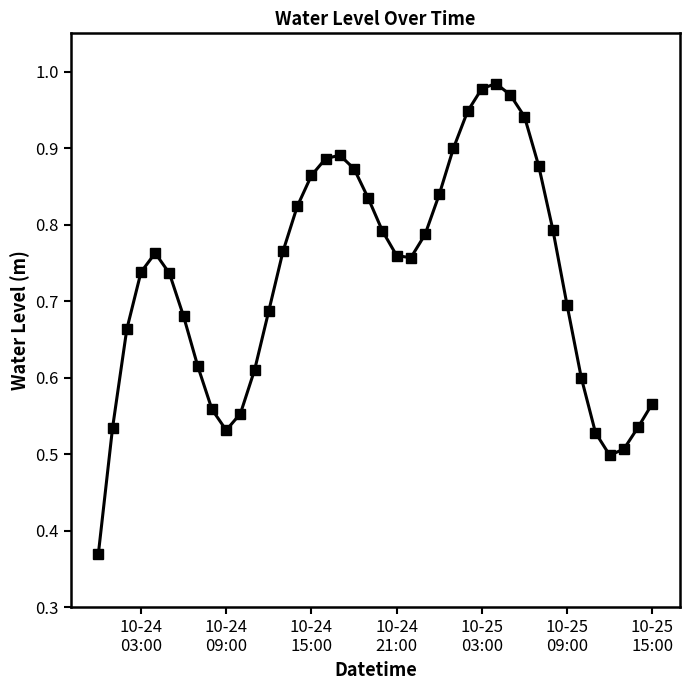

True or false: the data has more than 2 interior local peaks.

True